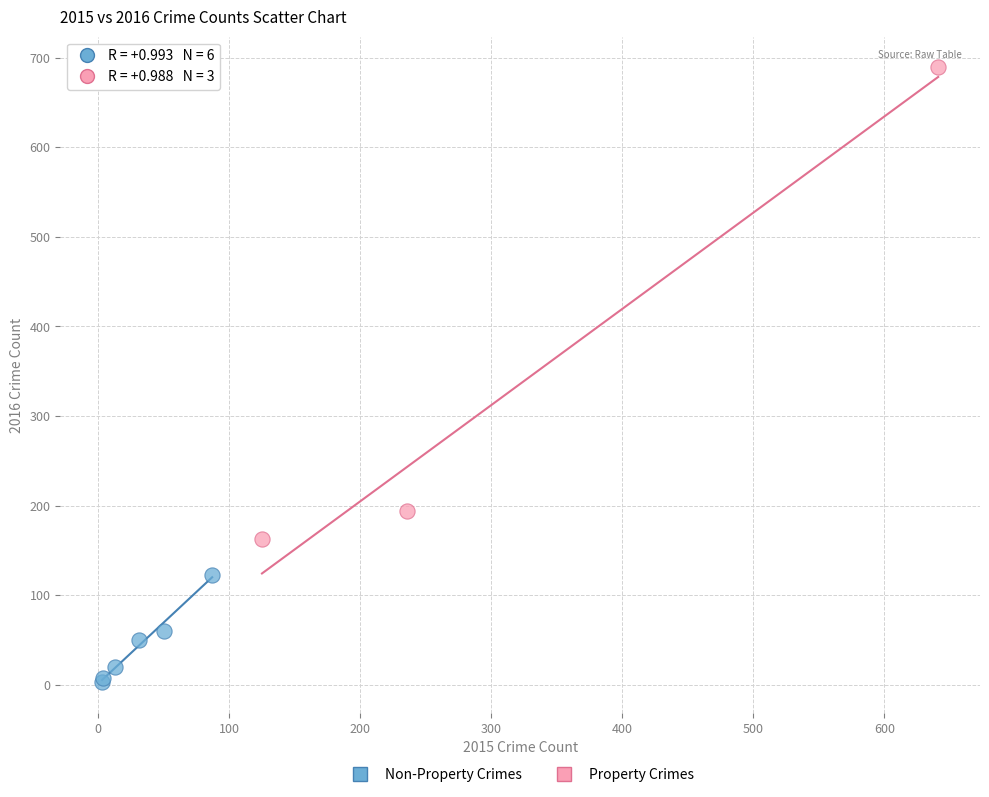

Which series reaches the maximum Y coordinate?

Property Crimes